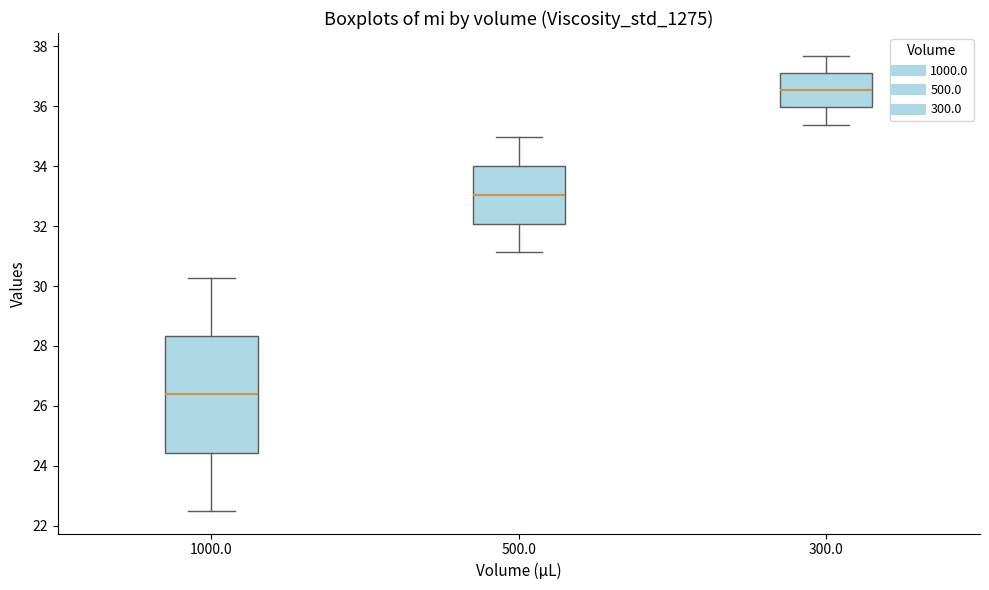

Where is the upper edge of the box at x = 300.0 on the y-axis? The values are not printed on the chart, so give them approximately, as read against the axis.

37.2